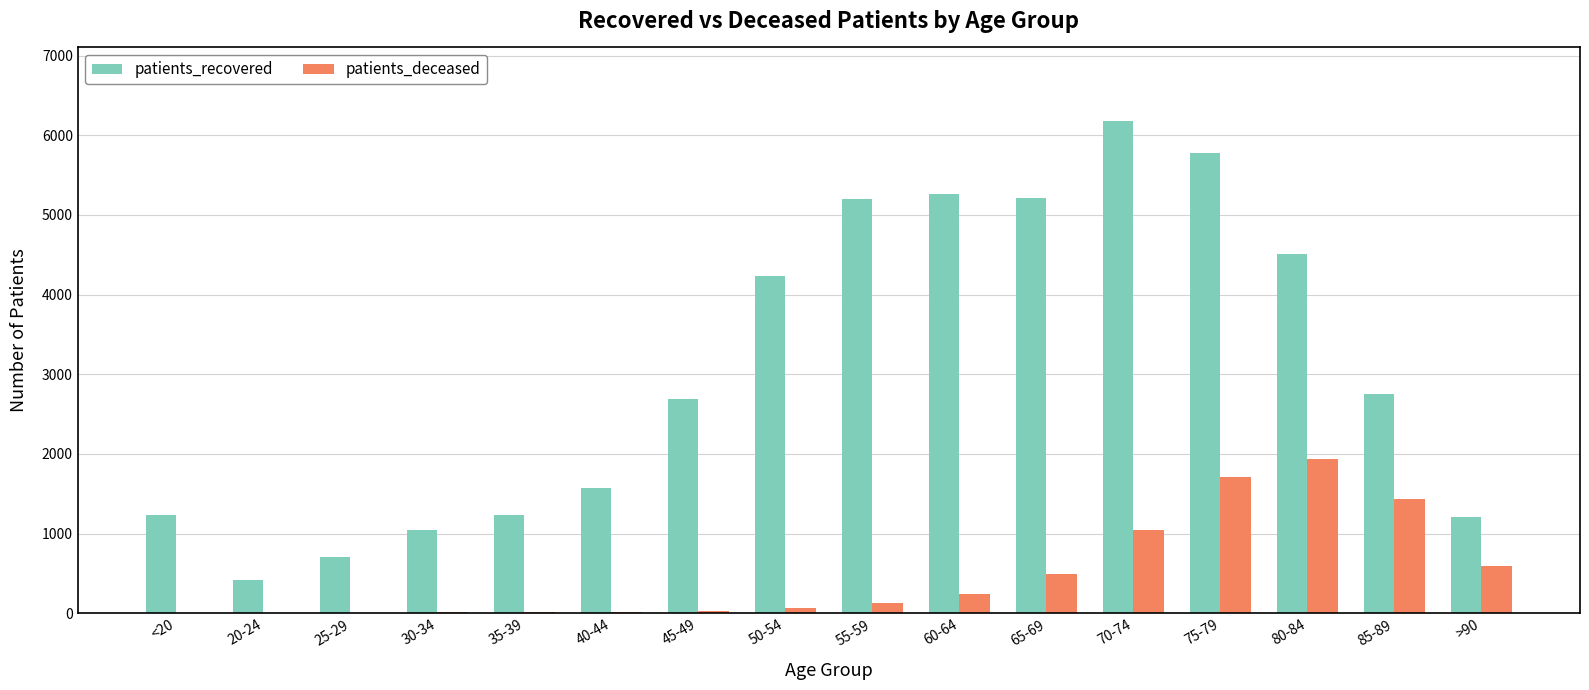

What are all the series names shown in the legend?

patients_recovered, patients_deceased